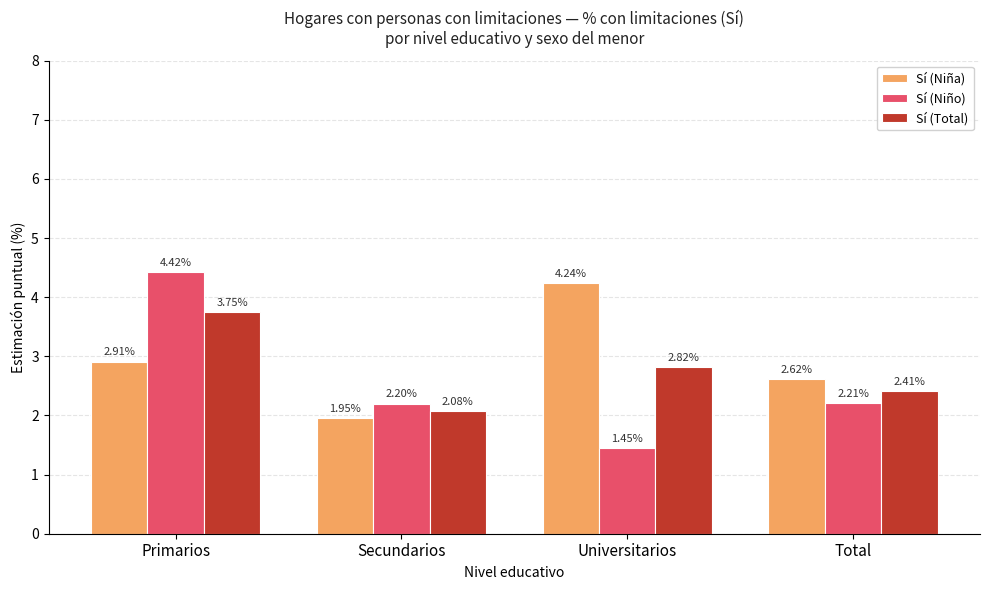

Which category has the lowest value in the Sí (Niño) series?

Universitarios